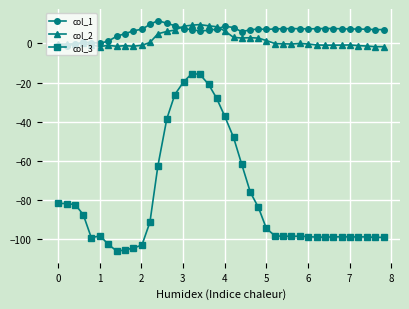

True or false: col_2 has more than 2 points higher than both neighbors.

True